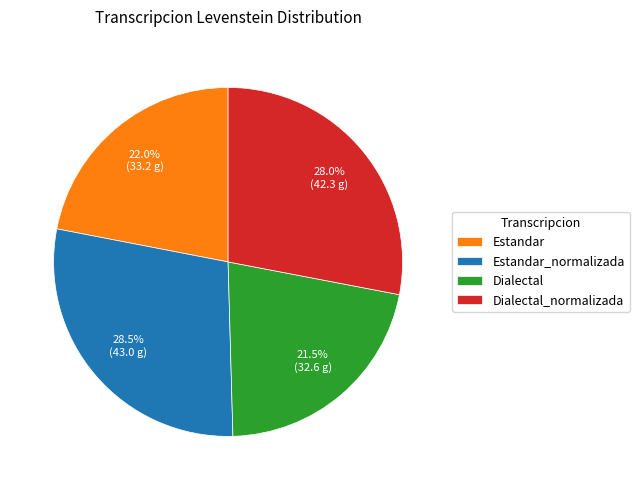

Is there any slice that represents more than half of the pie?

No